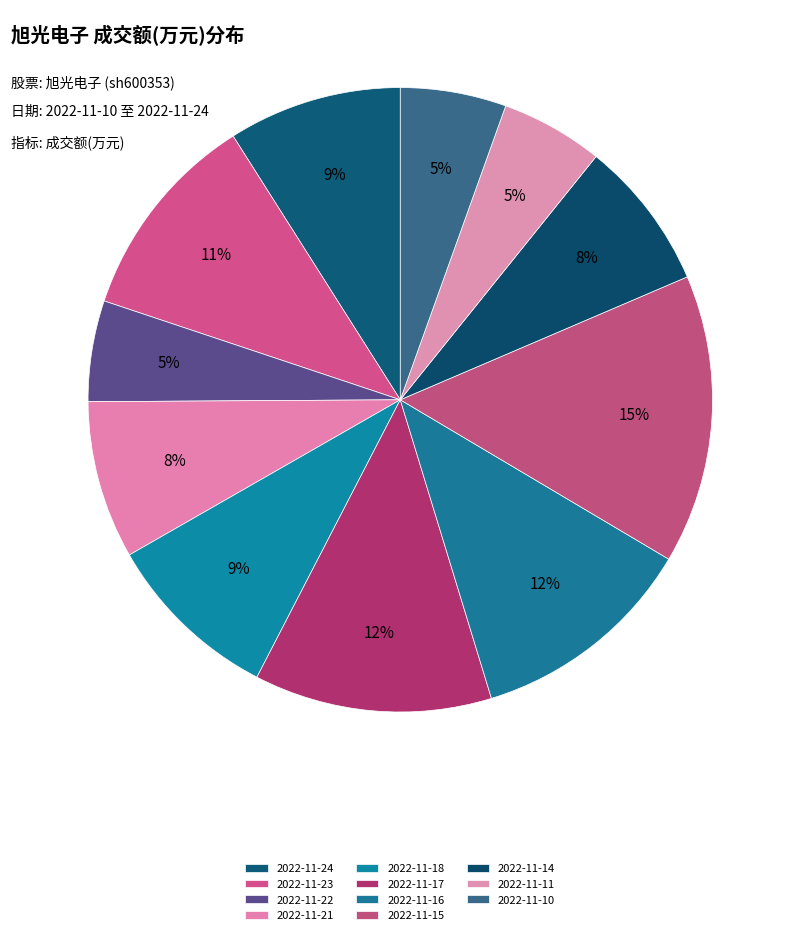

Is it true that 2022-11-10 is 1% of the pie?

False